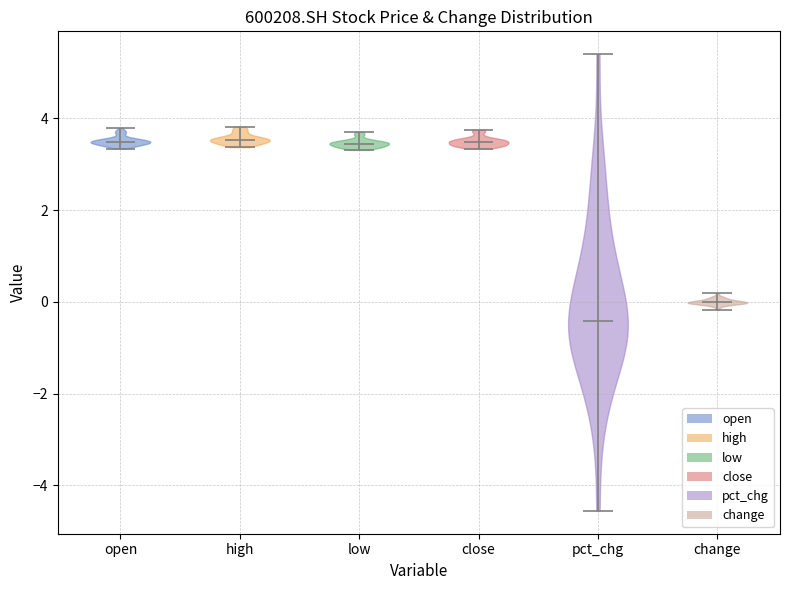

Reading left to right, read every violin against the y-axis: where its median line is, and the lowest and highest points it reaches. The values are not printed on the chart, so give them approximately, as read against the axis.

open: median line 3.4, lowest point 3.4, highest point 3.8
high: median line 3.6, lowest point 3.4, highest point 3.8
low: median line 3.4, lowest point 3.4, highest point 3.8
close: median line 3.4, lowest point 3.4, highest point 3.8
pct_chg: median line -0.4, lowest point -4.6, highest point 5.4
change: median line 0.0, lowest point -0.2, highest point 0.2